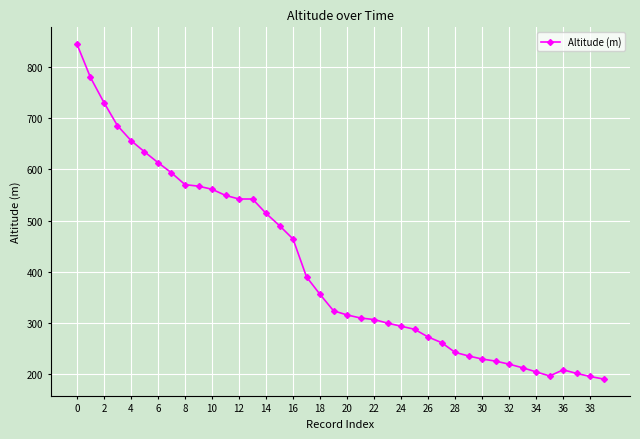

What is the value of the 25th point from the left?

294